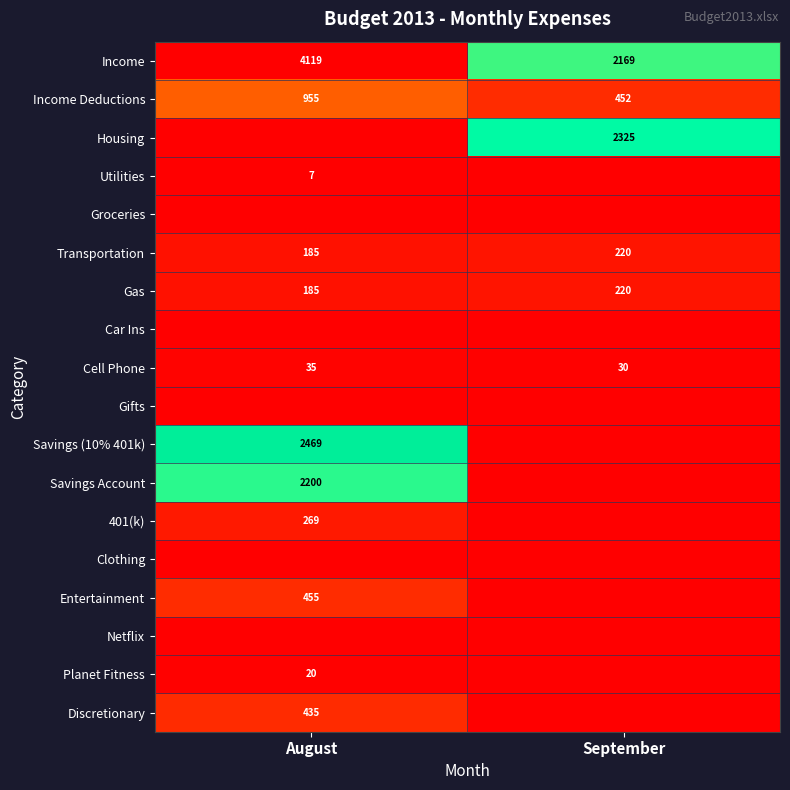

At how many categories does at least one series exceed 0?

2